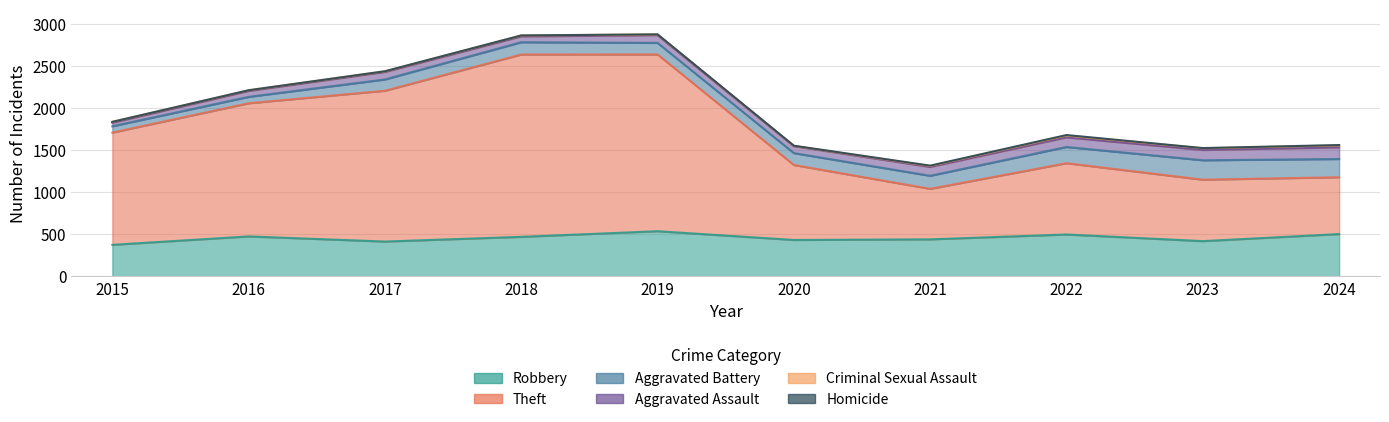

At how many categories does at least one series exceed 867?

6